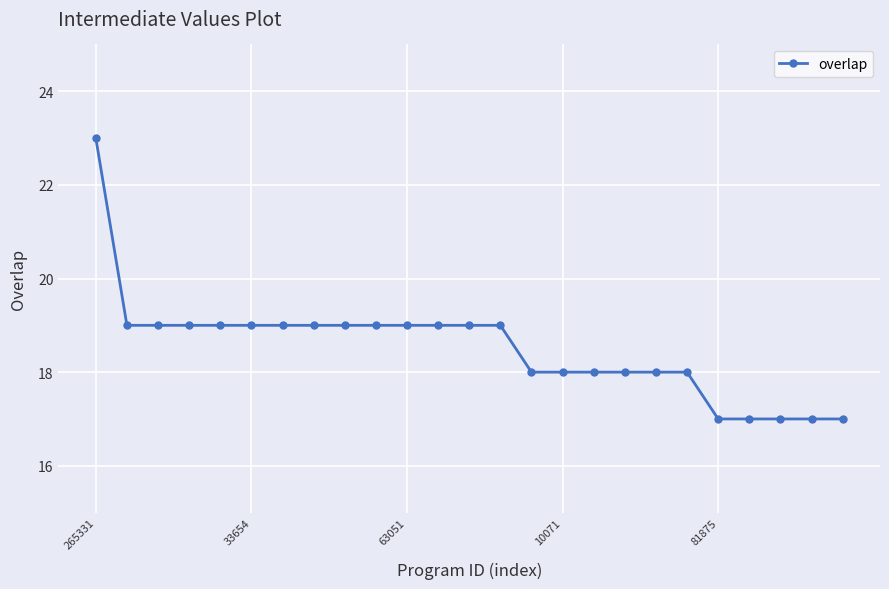

What is the minimum value shown in the chart?

17